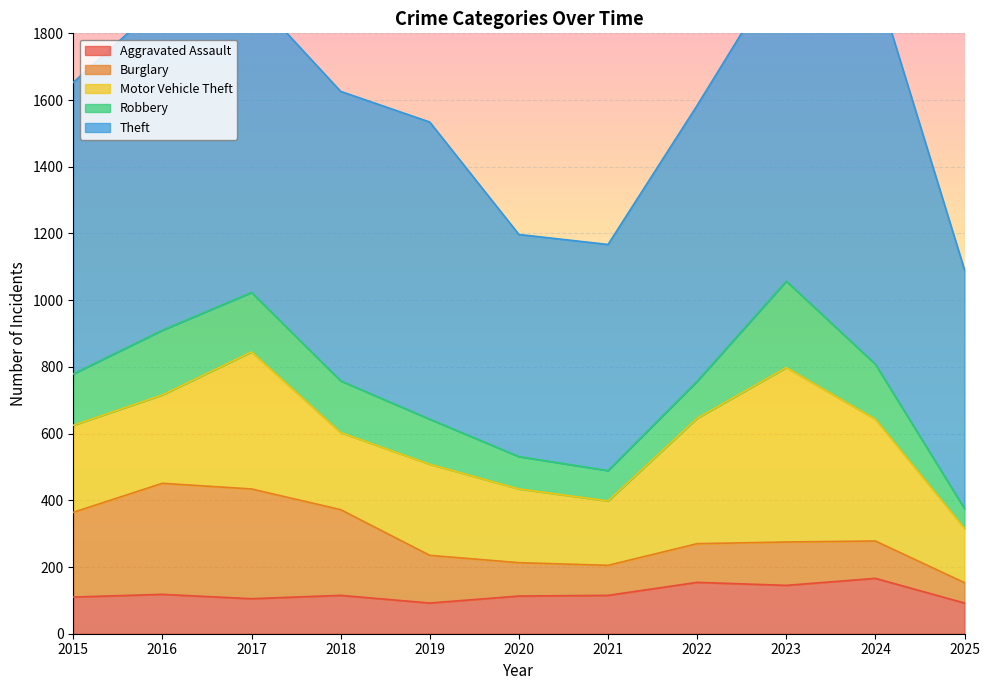

What is the value of the Burglary point at the 5th from the left?

143